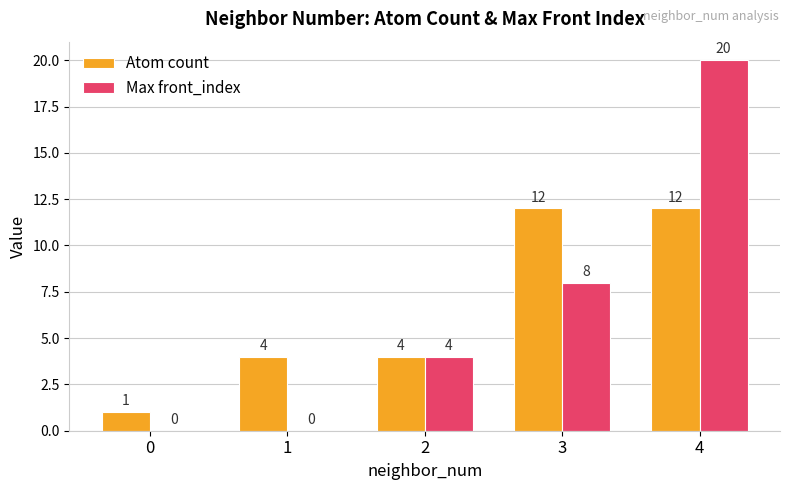

At which category does the chart reach its peak across all series?

4